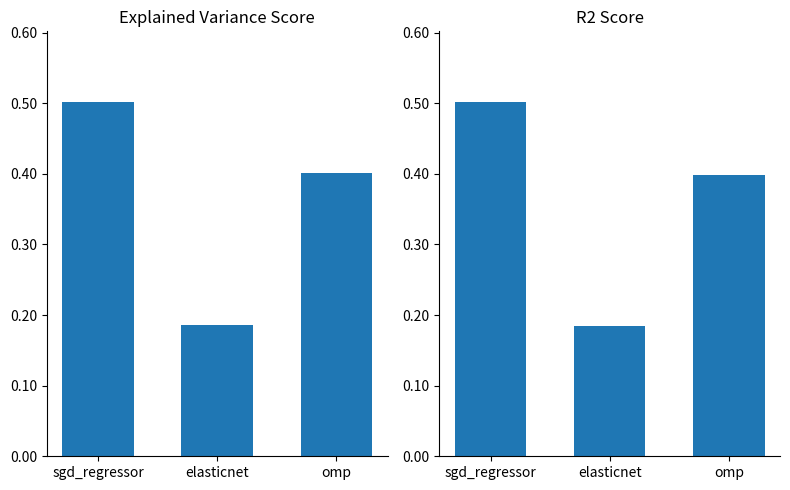

What is the value of the explained_variance_score bar at the 2nd from the left?

0.2